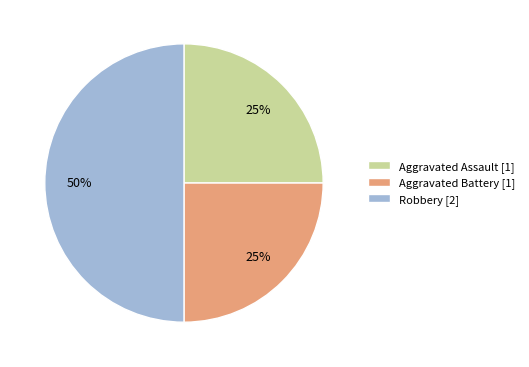

To the nearest percent, what portion does Aggravated Assault represent?

25%